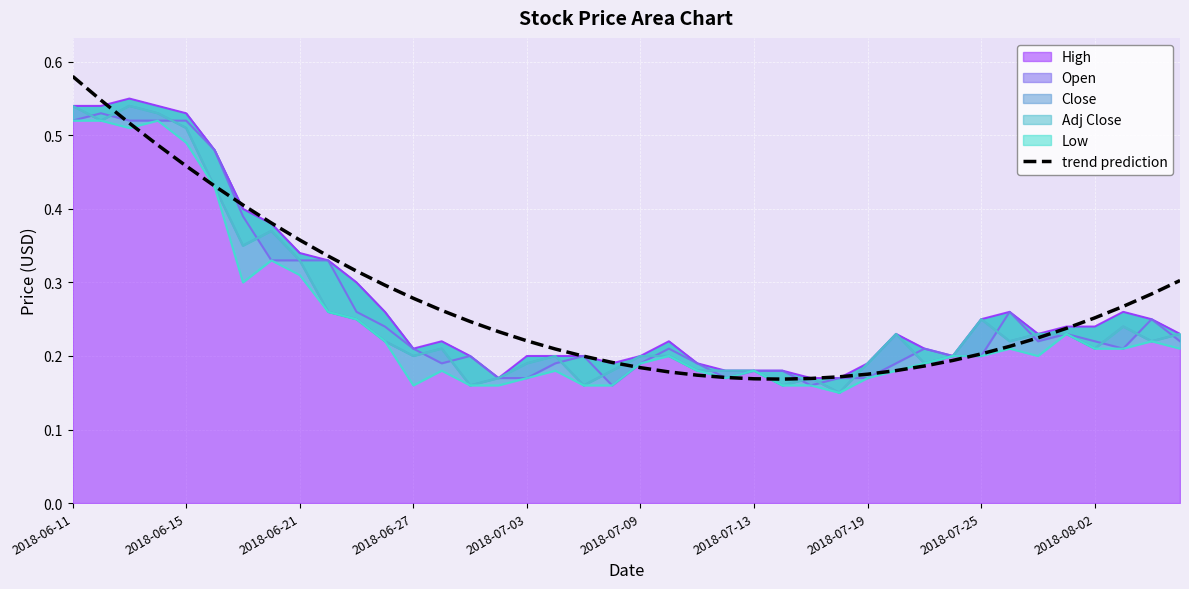

The chart shows a value of 0.6 at 2018-06-11. True or false?

True